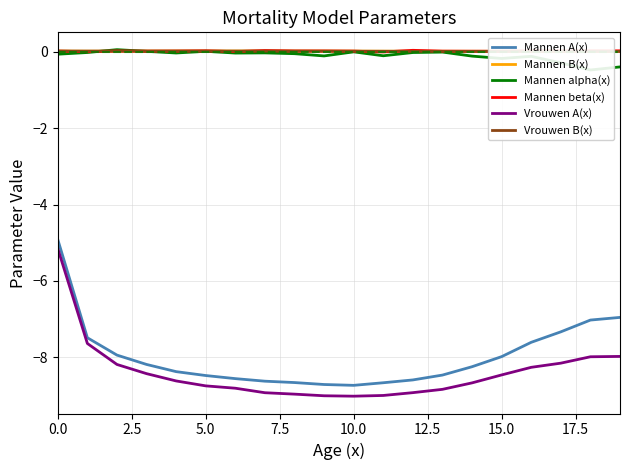

How many lines are shown in the chart?

6